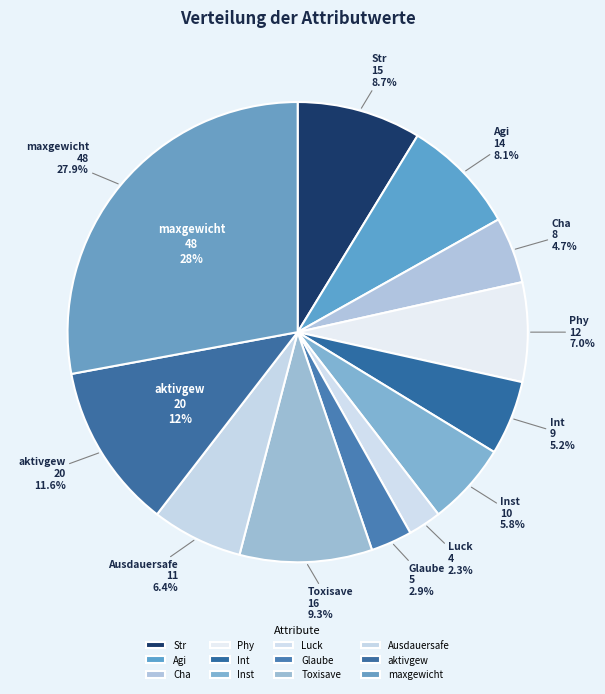

How many segments does this pie chart have?

12